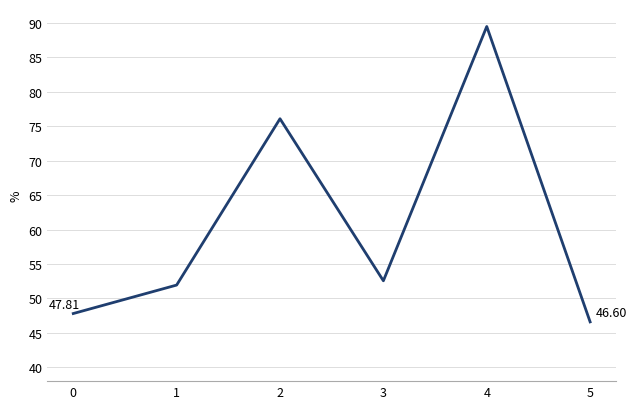

What is the greatest value displayed?

89.5